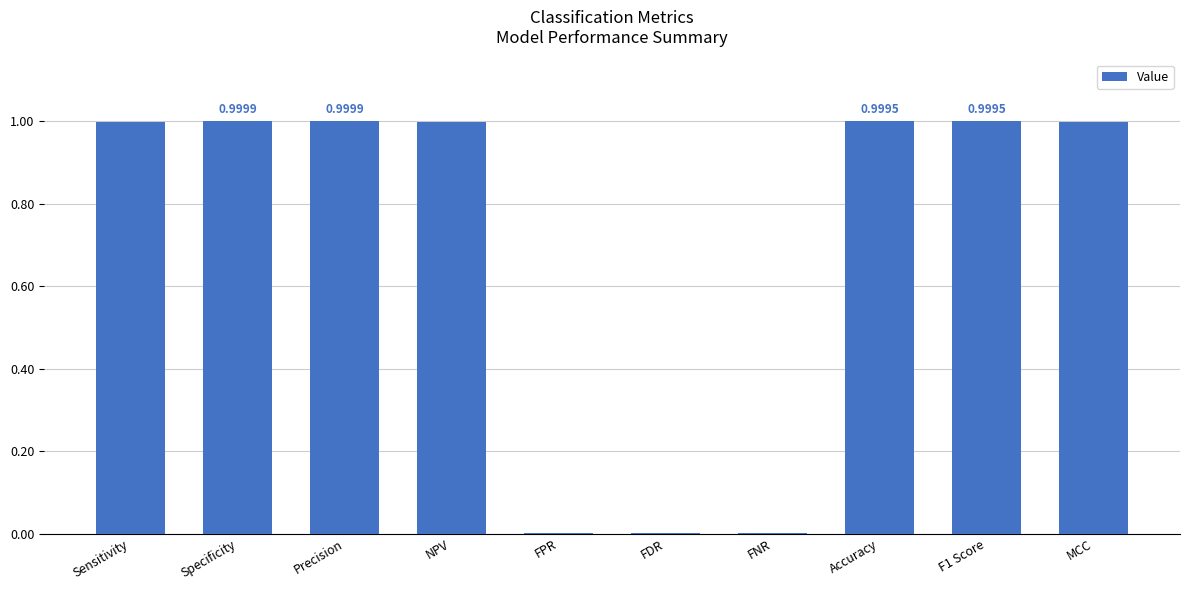

How many distinct data groups are displayed?

1